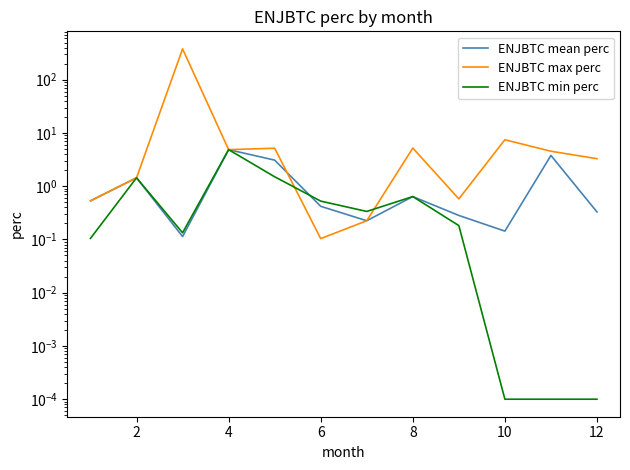

Reading left to right, what are all the values shown in this chart?

ENJBTC mean perc: 0.5	1.4	0.1	4.9	3.1	0.4	0.2	0.6	0.3	0.1	3.8	0.3
ENJBTC max perc: 0.5	1.4	380.0	4.9	5.2	0.1	0.2	5.2	0.6	7.5	4.5	3.3
ENJBTC min perc: 0.1	1.4	0.1	4.9	1.5	0.5	0.3	0.6	0.2	0.0	0.0	0.0